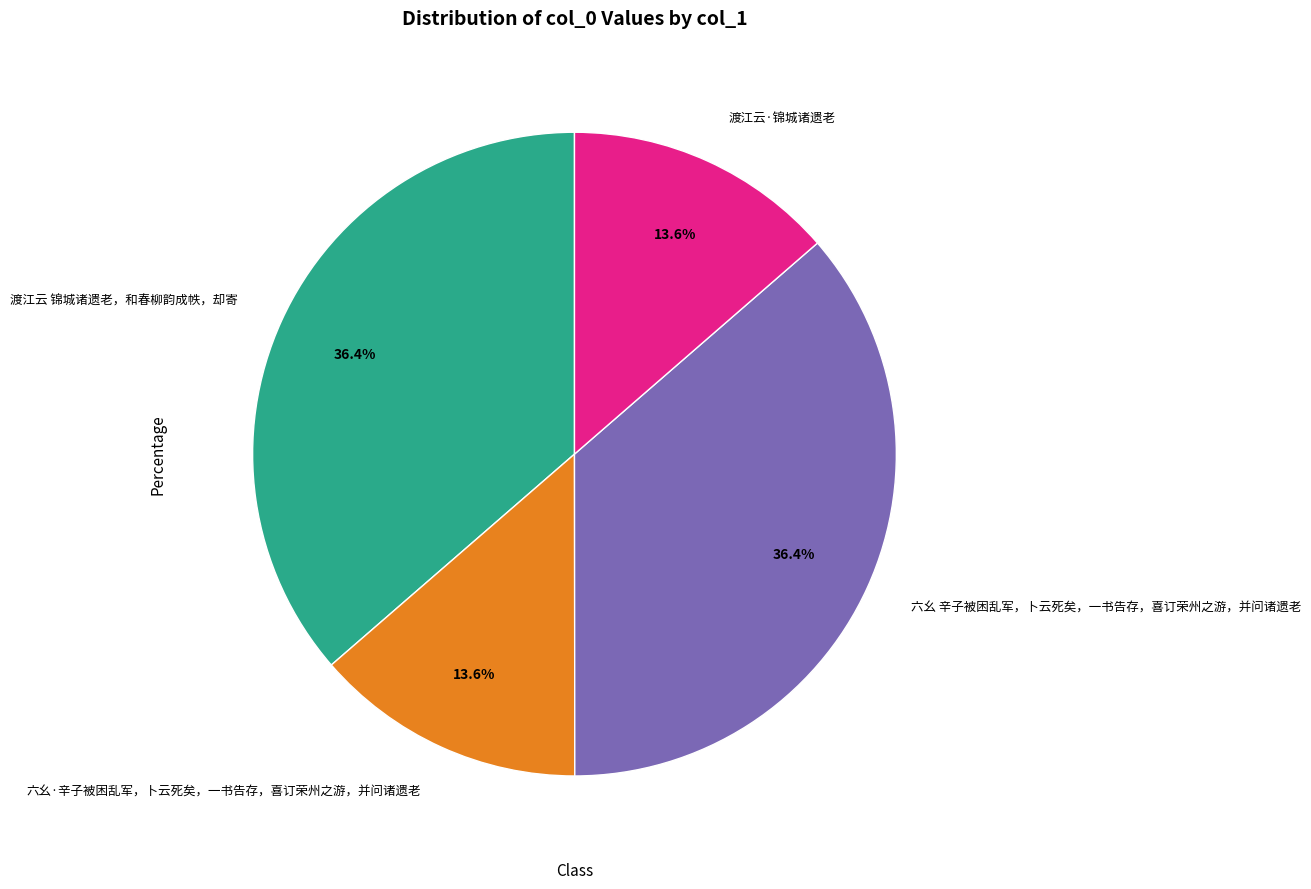

True or false: 渡江云 锦城诸遗老，和春柳韵成帙，却寄 accounts for 36% of the total.

True